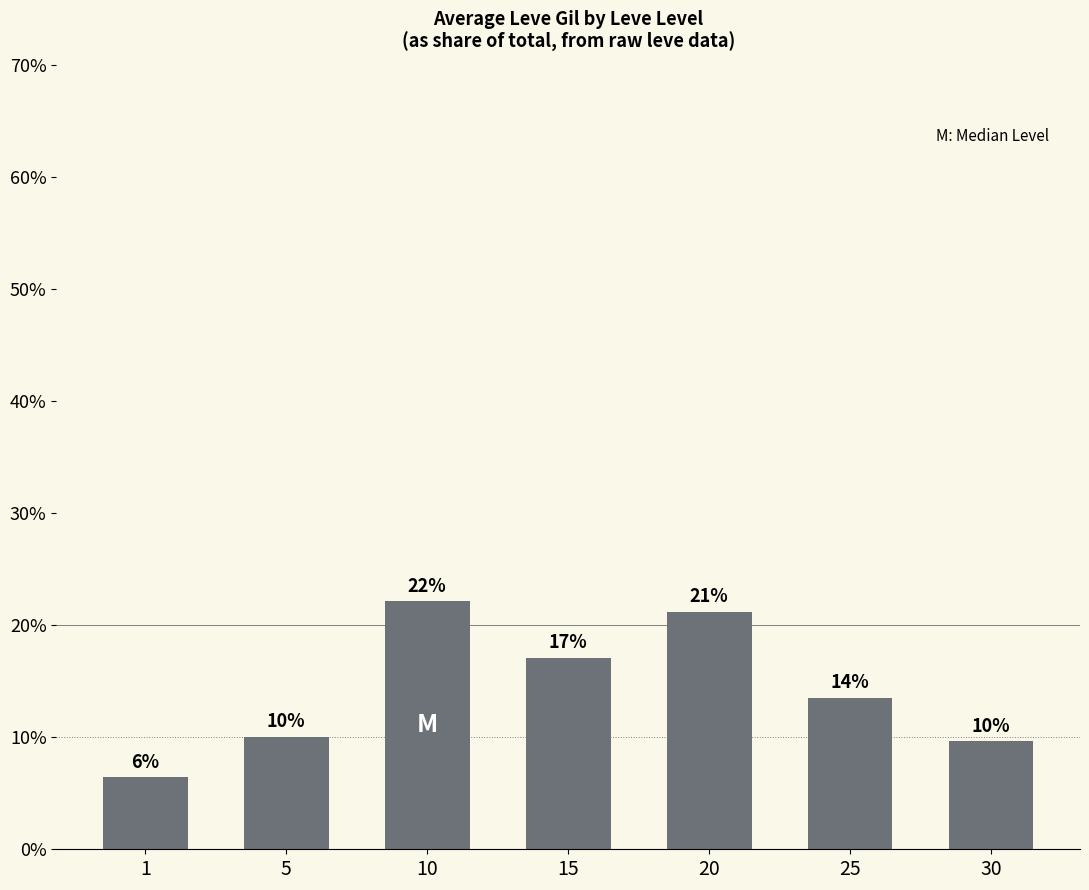

What is the value of the 7th bar from the left?

9.6